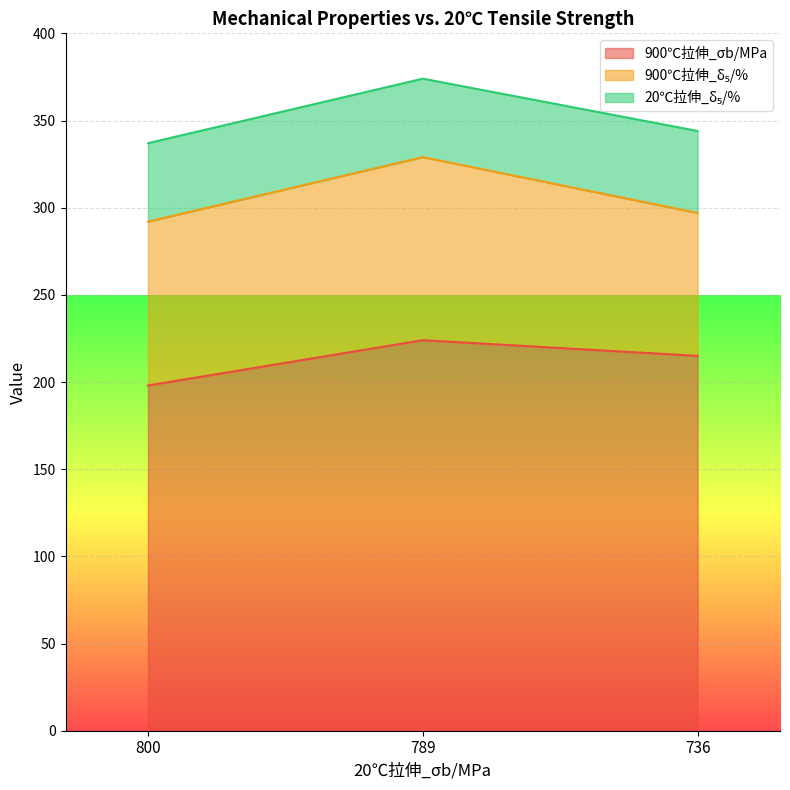

What value does the 20℃拉伸_δ₅/% series have at 736?

47